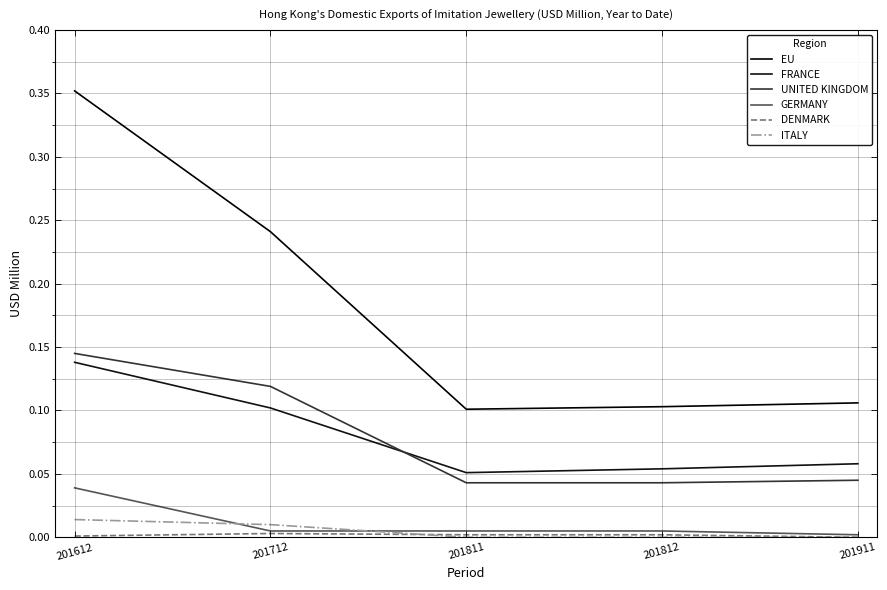

Where is FRANCE nearest to the value 0?

201811